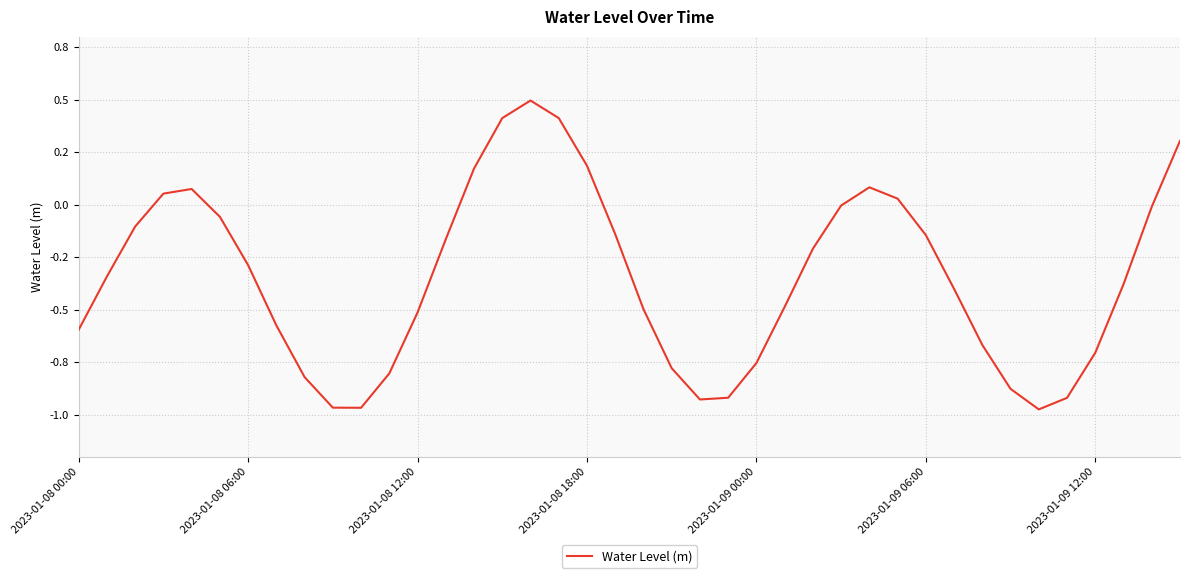

What is the greatest value displayed?

0.5